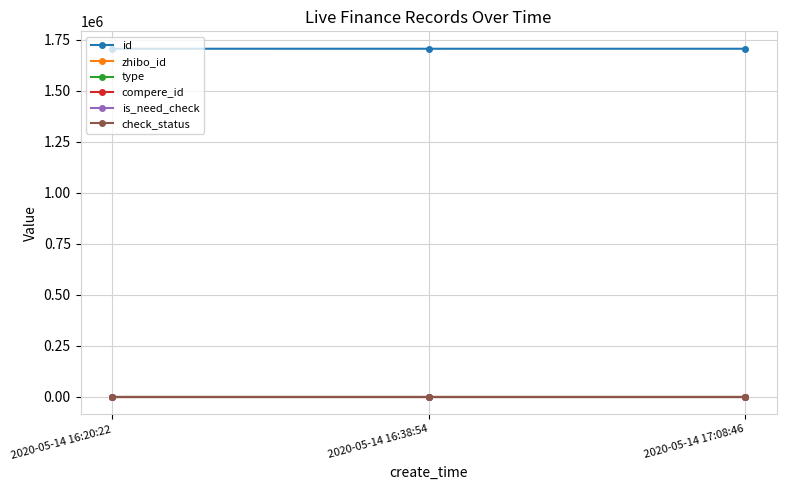

Does the chart have visible grid lines?

Yes